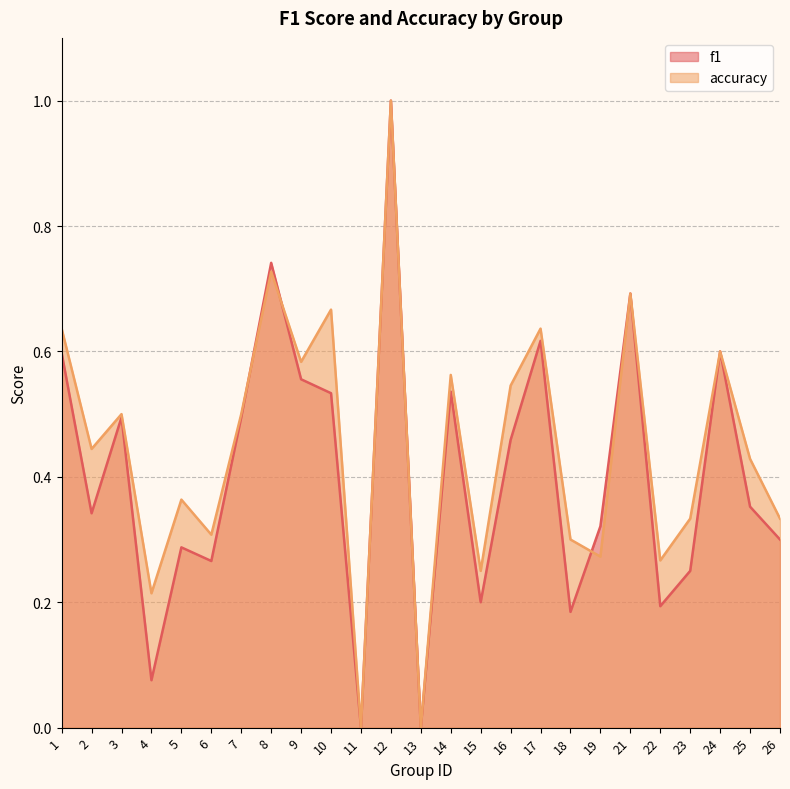

What is the difference between the accuracy values at 25 and 13?

0.4